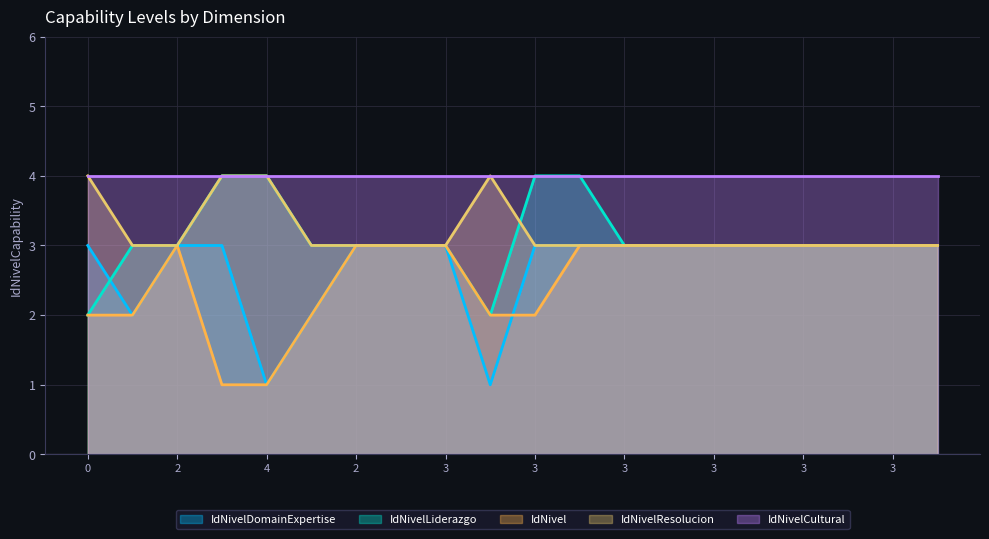

Count the IdNivel values in the range 2 to 3.

18